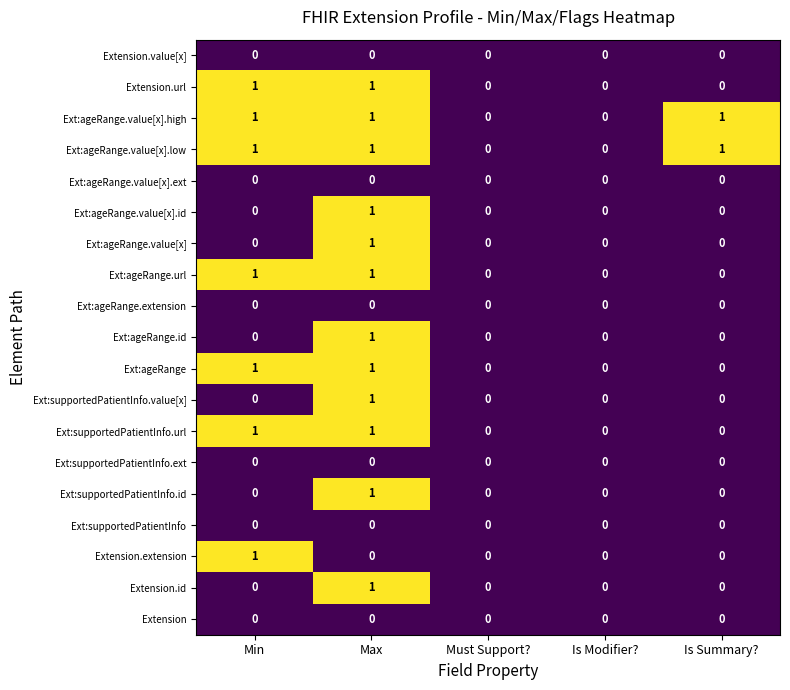

Is the value of Ext:ageRange.value[x].low at Max greater than the value of Ext:ageRange.value[x].ext at Is Summary??

Yes